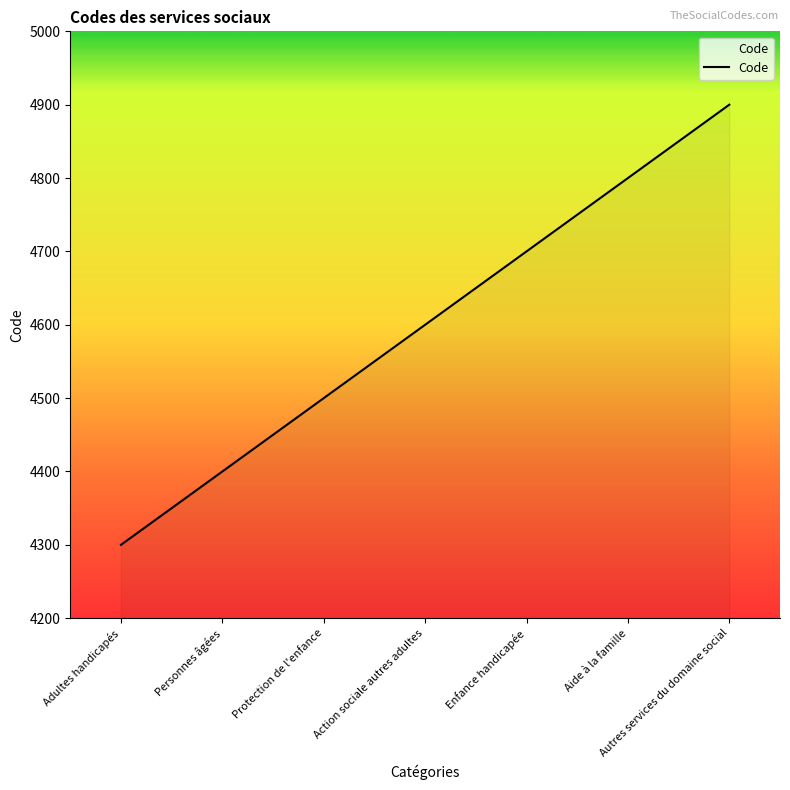

Which category has the lowest value across all series?

Adultes handicapés